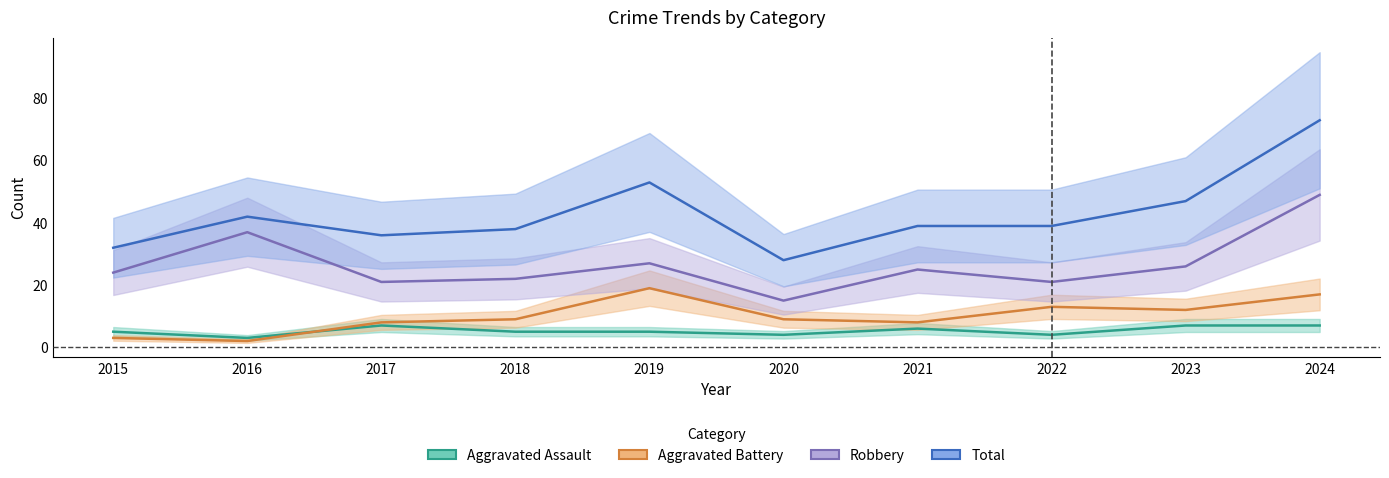

At 2015, list the series in order from largest to smallest.

Total, Robbery, Aggravated Assault, Aggravated Battery